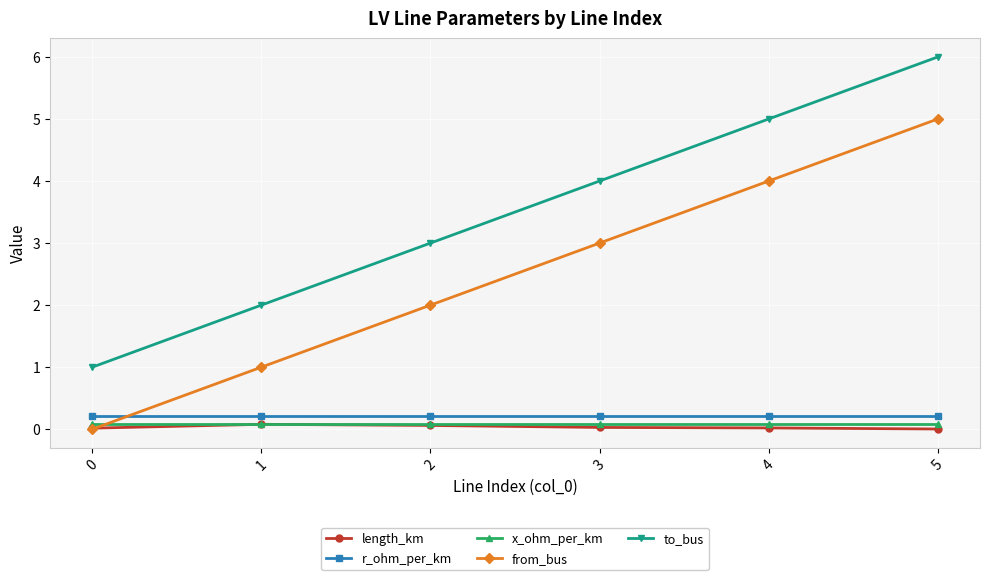

The value of from_bus at 4 is 2.3. True or false?

False